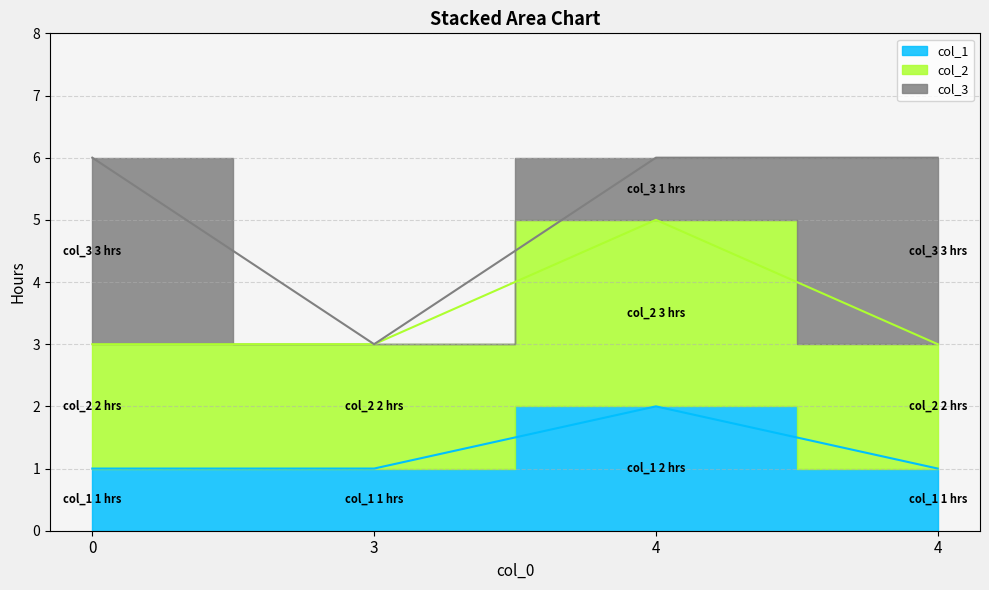

What is the difference between the highest and lowest values at 0?

2